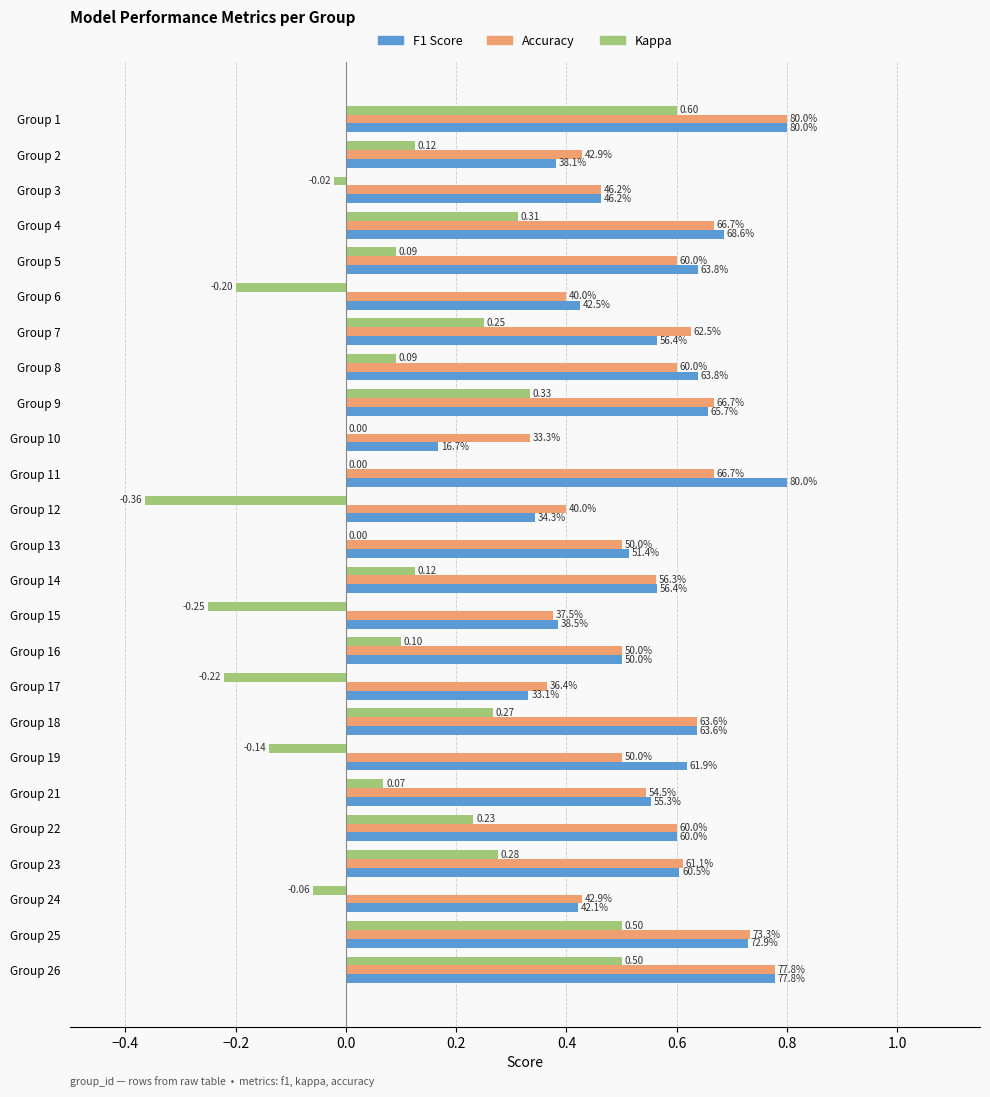

Does the chart contain stacked bars?

No